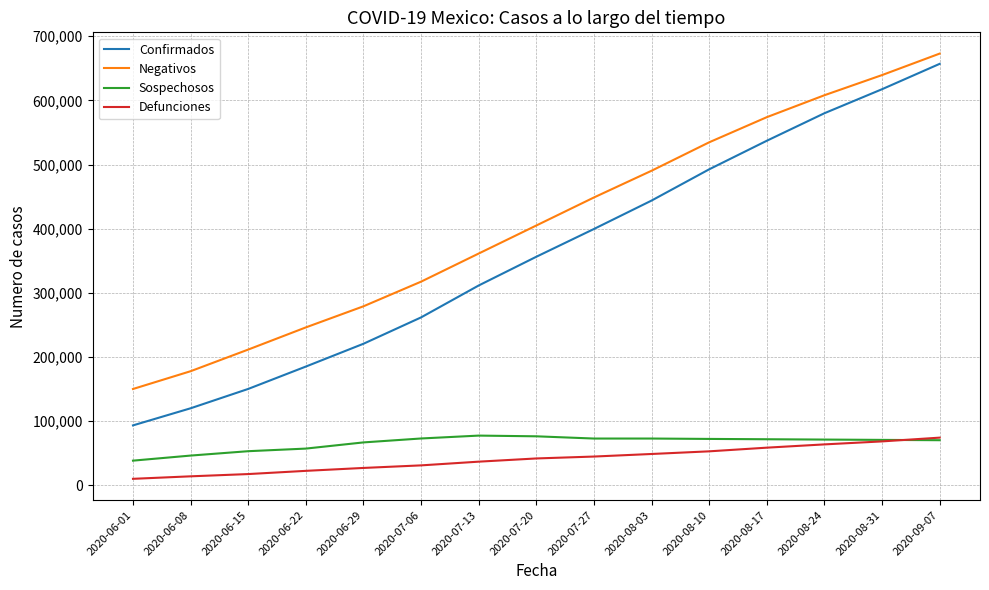

True or false: Confirmados and Sospechosos cross at least once.

False